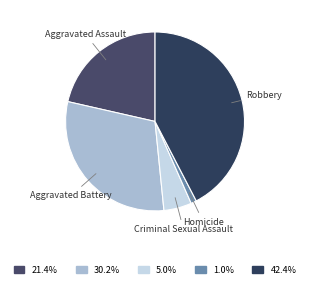

Is the sum of Criminal Sexual Assault and Homicide greater than half?

No